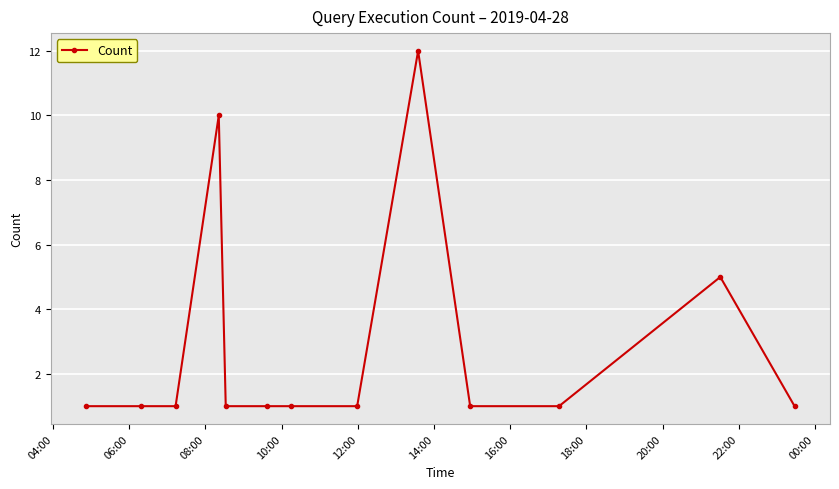

True or false: there are more than 0 points higher than both neighbors.

True